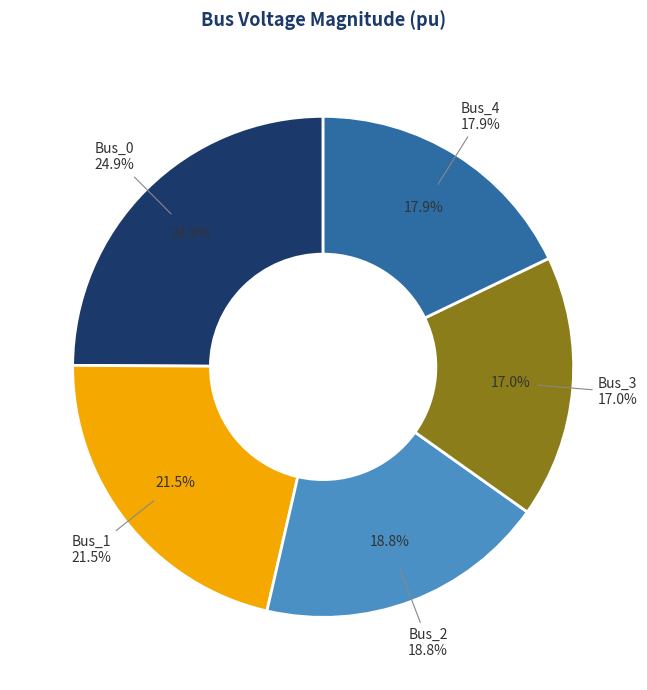

Rank the categories by value from highest to lowest.

Bus_0, Bus_1, Bus_2, Bus_4, Bus_3